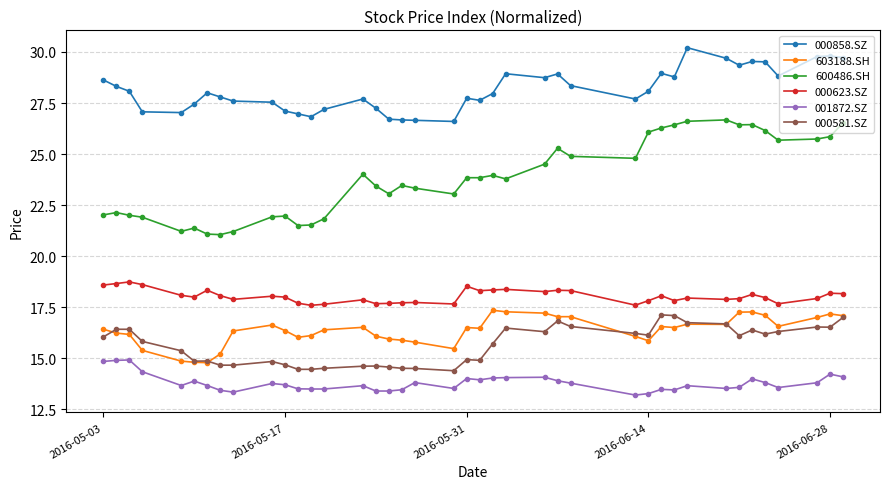

What is the difference between the second highest and minimum values in the 600486.SH series?

5.6